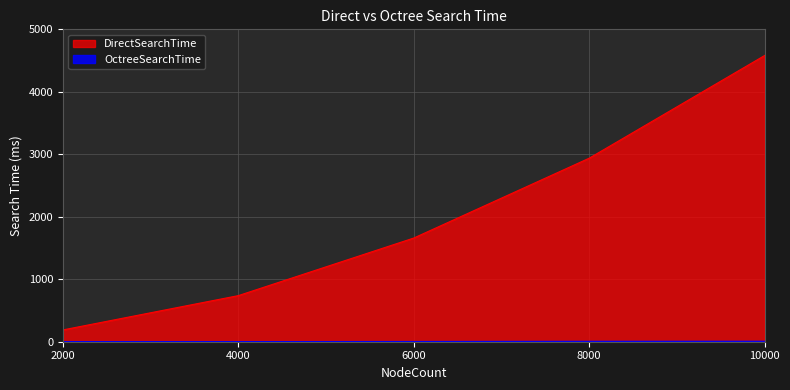

Which series has the largest total across all categories?

DirectSearchTime